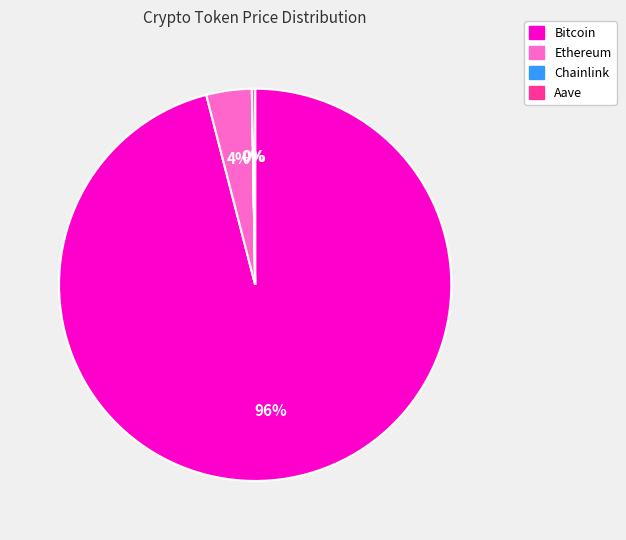

Does Ethereum account for over 50% of the chart?

No